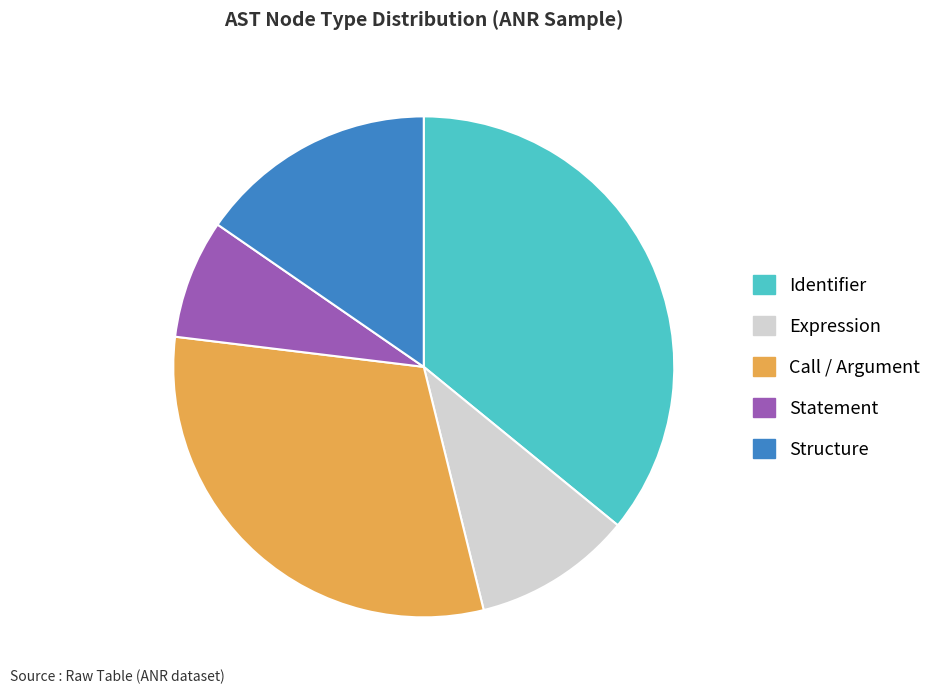

The Statement slice represents 8% of the pie. True or false?

True